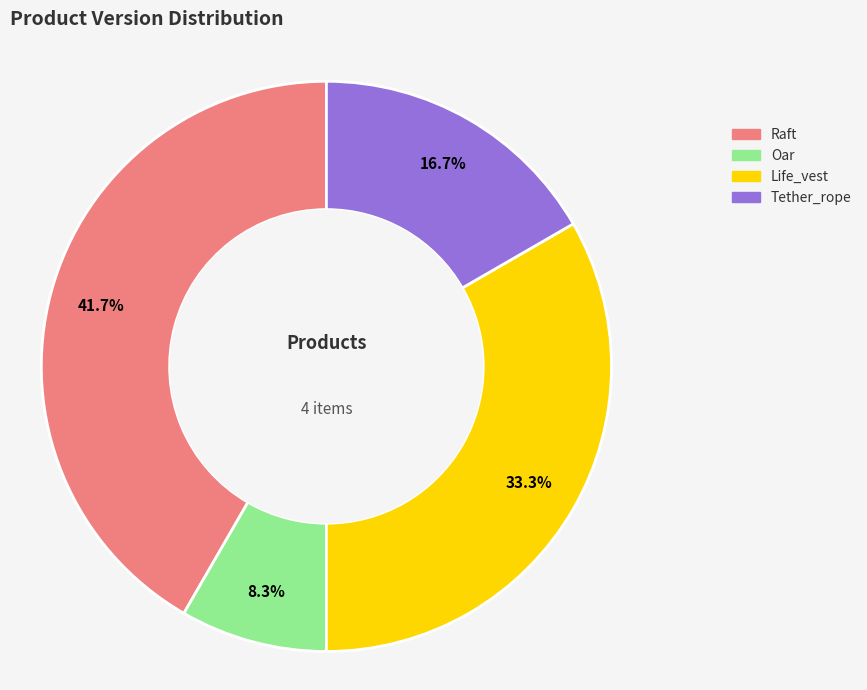

Rank the categories by value from lowest to highest.

Oar, Tether_rope, Life_vest, Raft